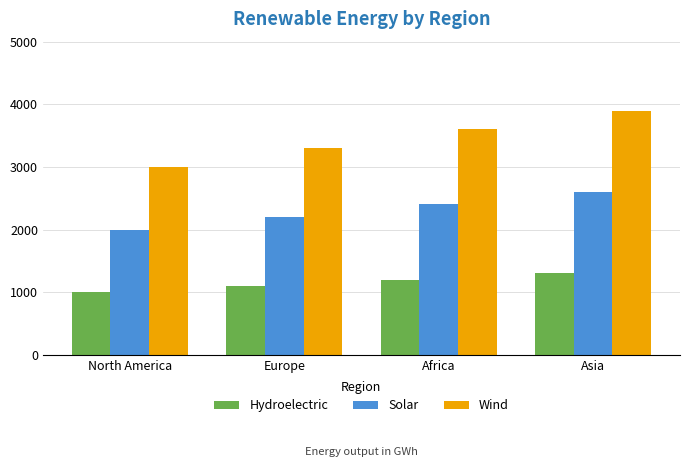

What is the highest value of the Hydroelectric series?

1300